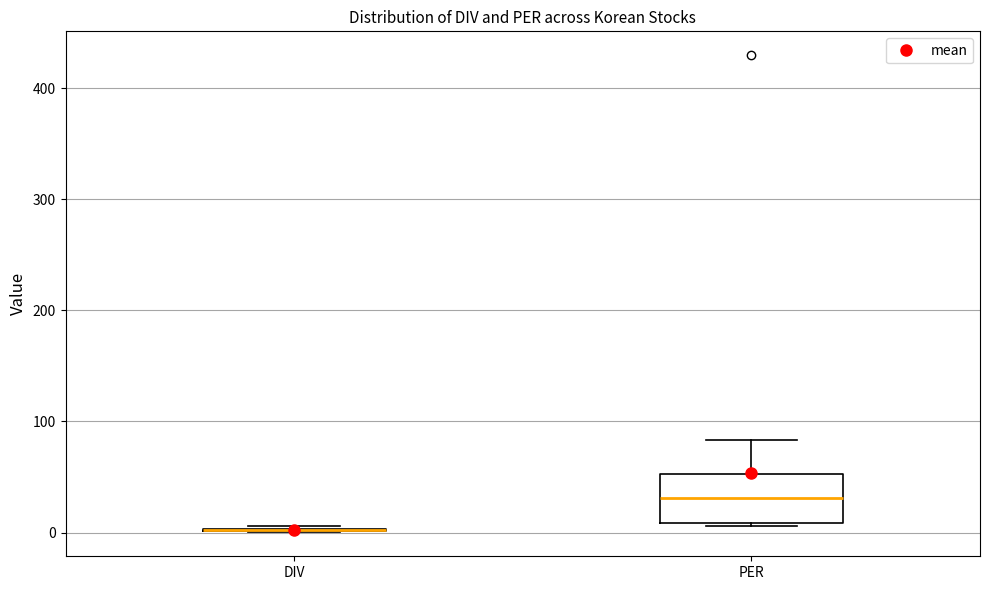

Comparing the boxes themselves (not the whiskers), which one is the tallest?

PER